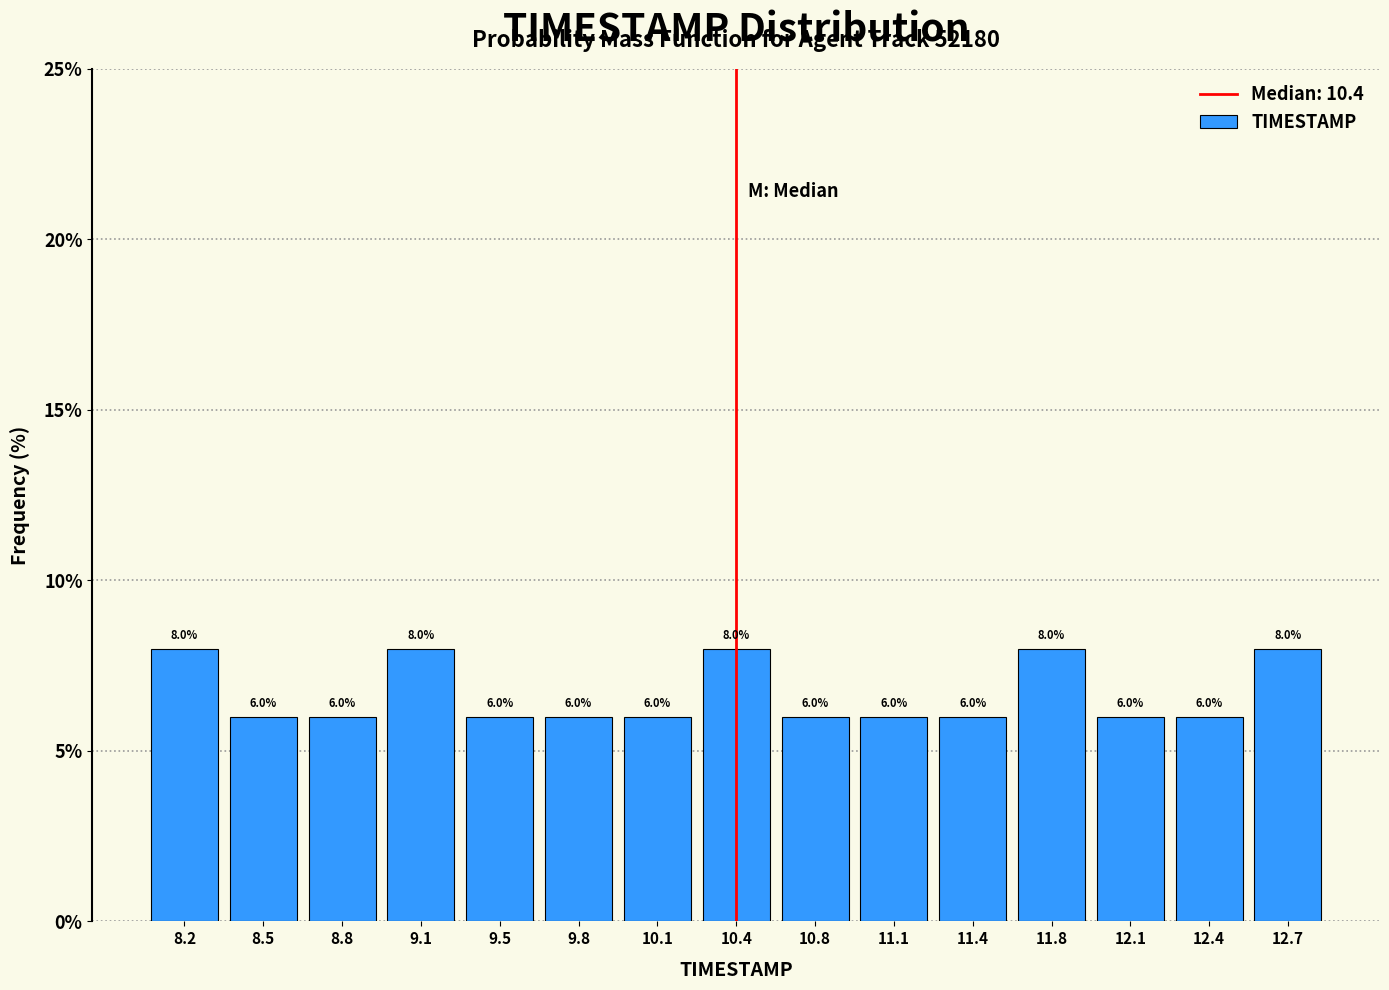

What is the height of the bar covering 11.90 to 12.25 on the x-axis? The bar edges are not printed on the chart, so give them approximately, as read against the axis.

6.0